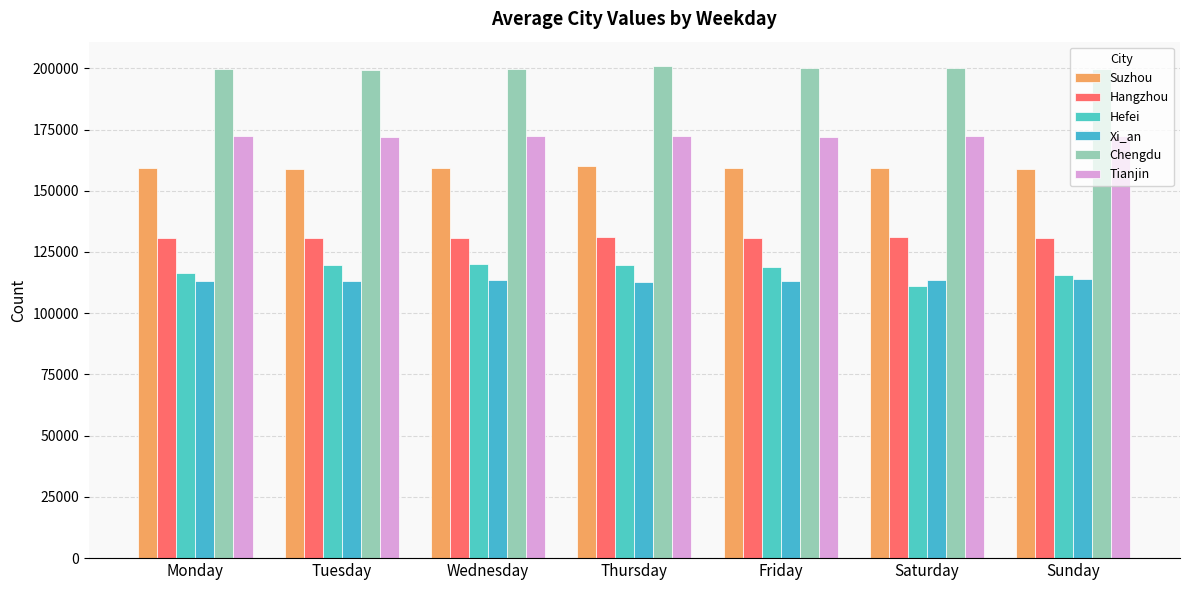

What is the value of the Chengdu bar at the 1st from the left?

199832.0